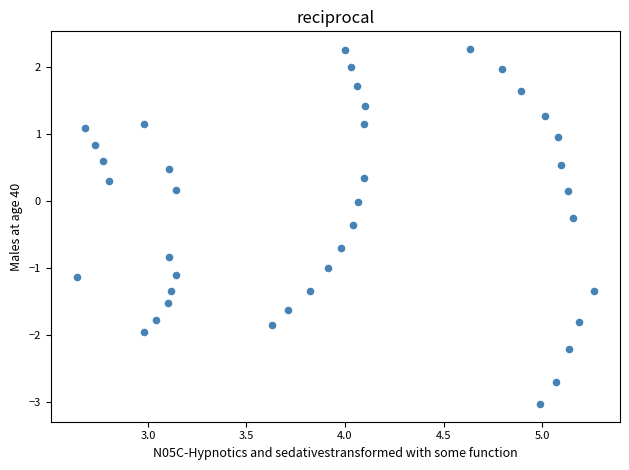

What is the range of X values (max minus min)?

2.6